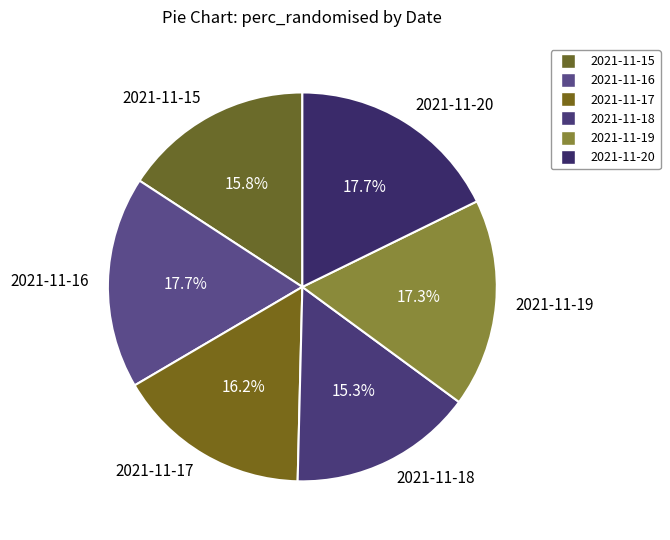

To the nearest percent, what portion does 2021-11-16 represent?

18%